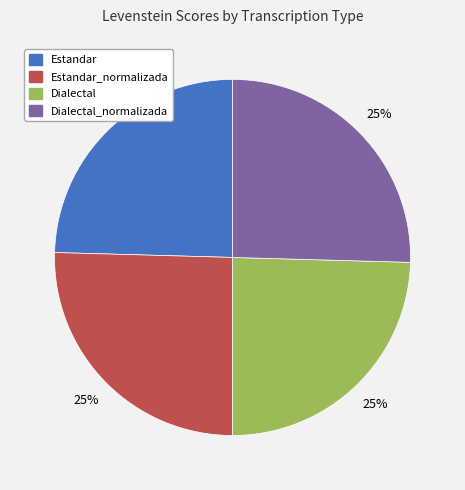

How many segments does this pie chart have?

4